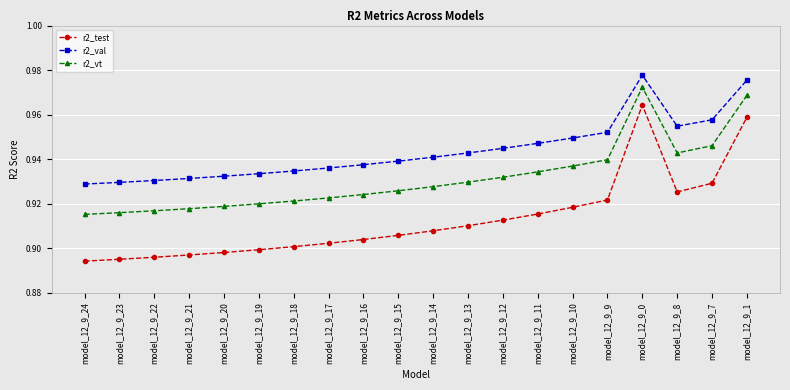

Count the r2_test values in the range 0 to 1.

20